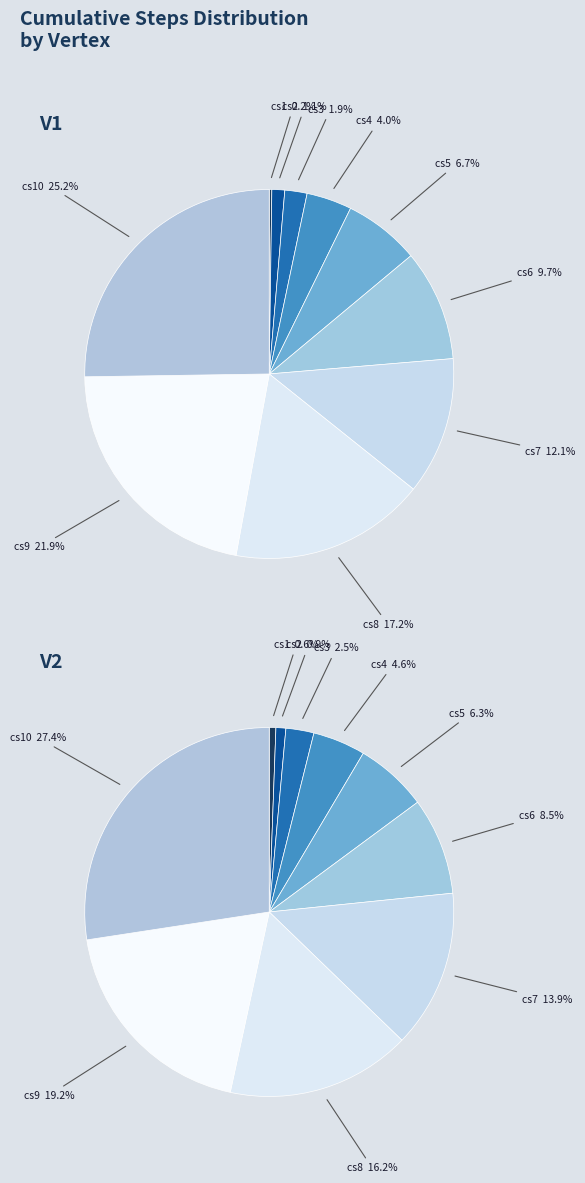

What percentage do cs9 and cs10 together represent?

47.1%